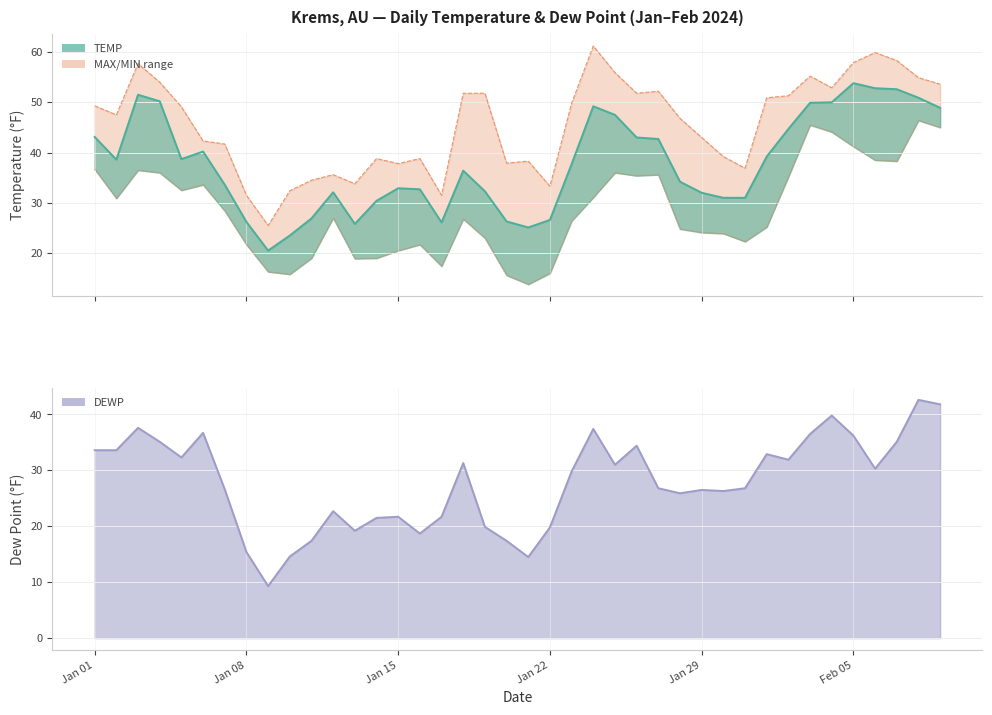

What is the spread (max minus min) of values at 2024-02-06?

29.6